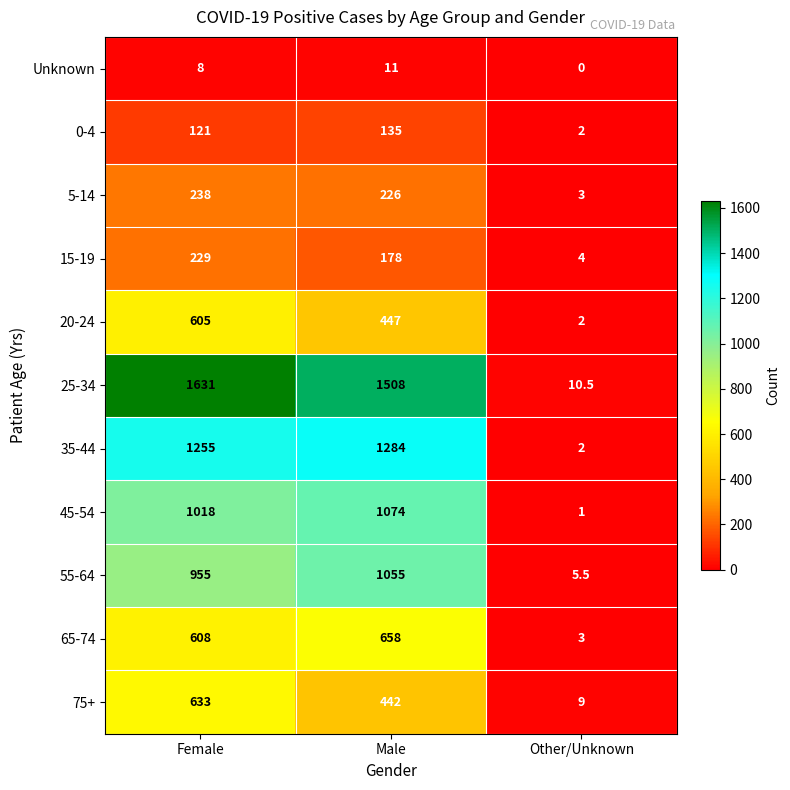

Where is 65-74 nearest to the value 330?

Female